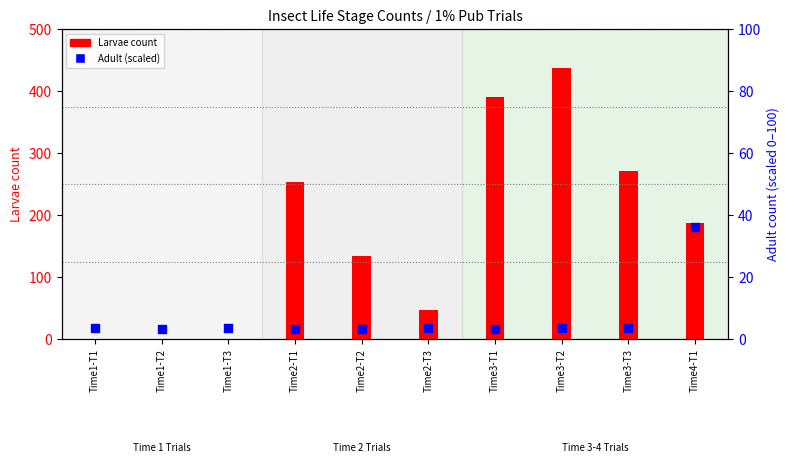

At which category is the sum across all series the highest?

Time3-T2